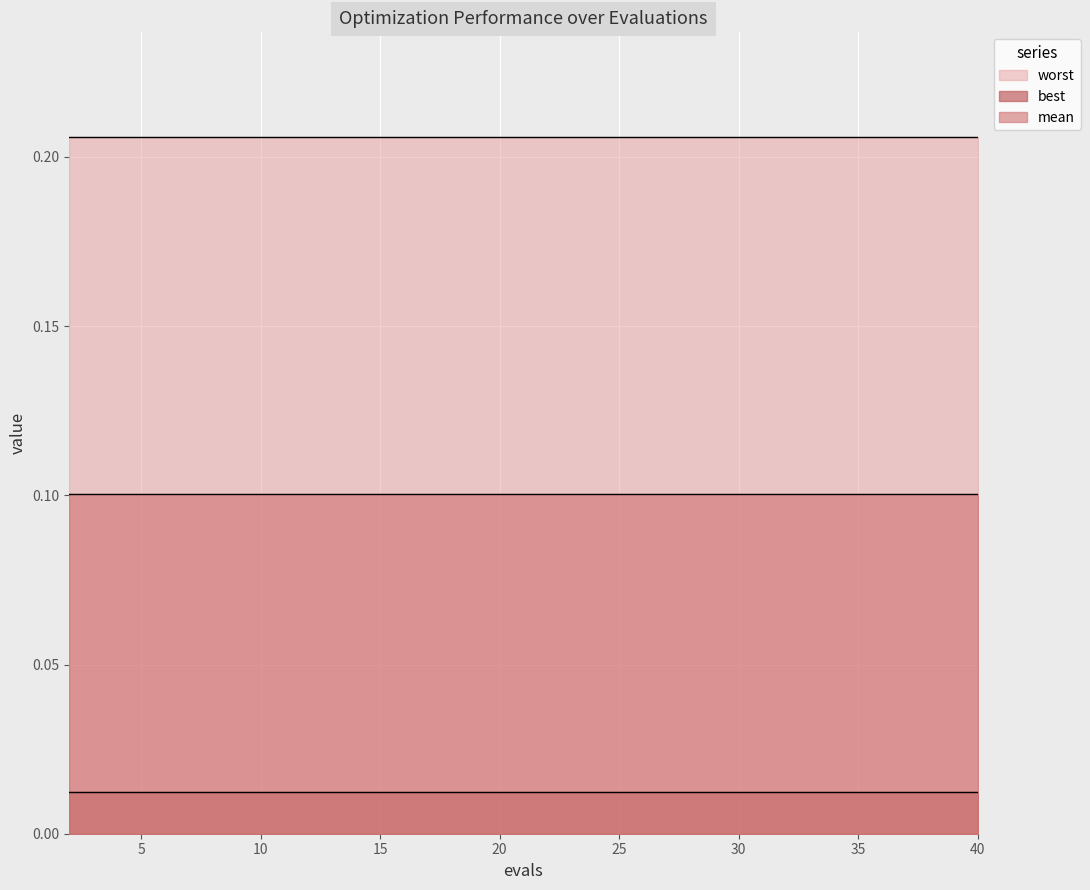

How many data points does each series have?

20